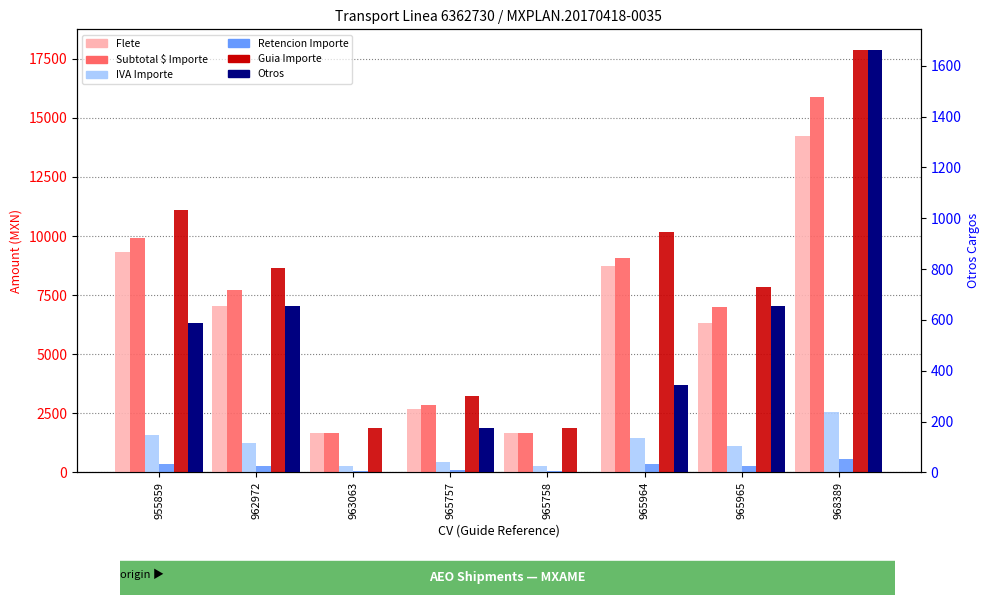

How many data points in Otros are less than 587?

4